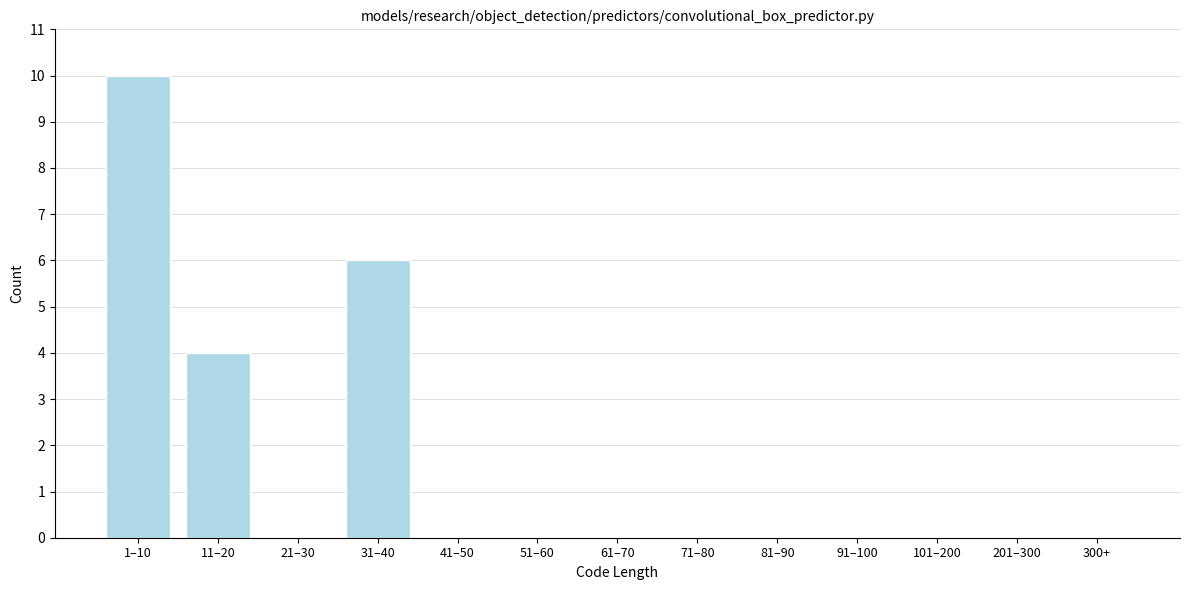

Reading left to right, transcribe all the data shown in this chart.

1–10=10	11–20=4	21–30=0	31–40=6	41–50=0	51–60=0	61–70=0	71–80=0	81–90=0	91–100=0	101–200=0	201–300=0	300+=0